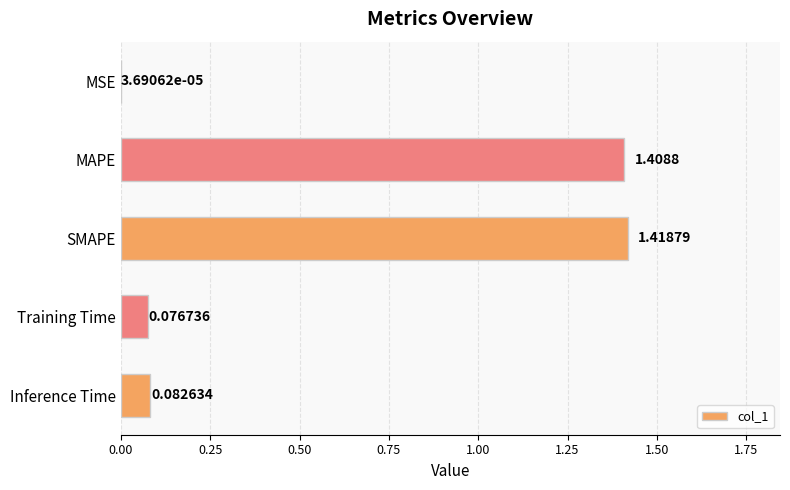

Are the bars horizontal?

Yes